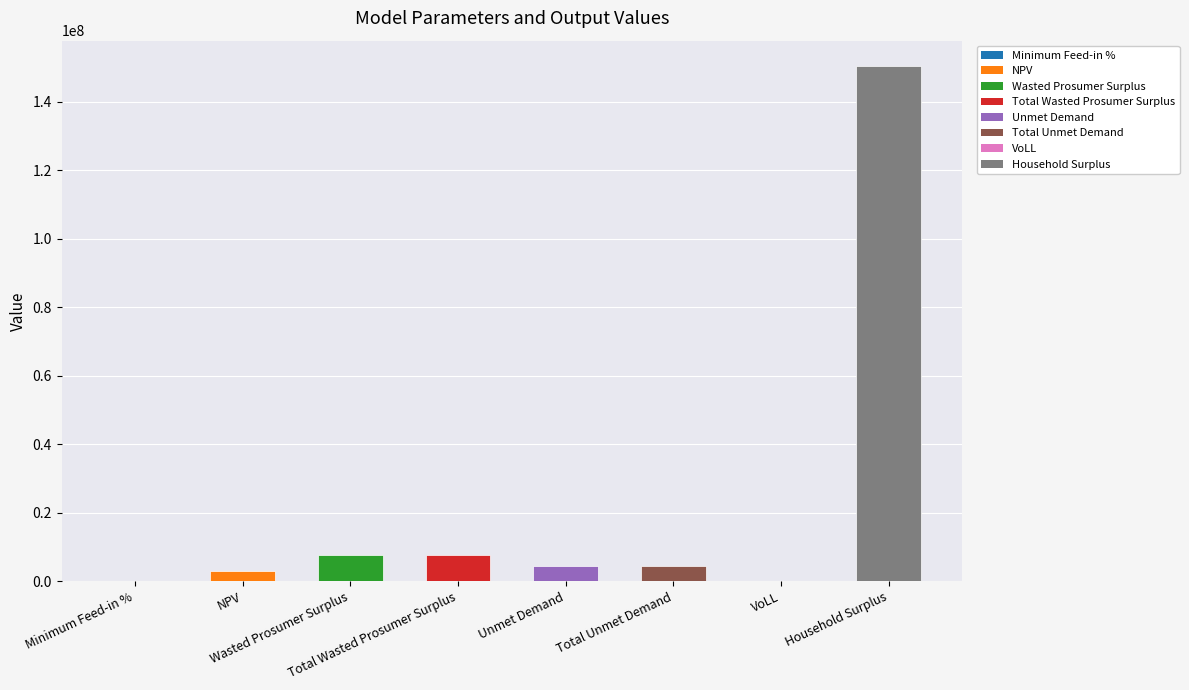

What is the sum of all values?

177481057.7